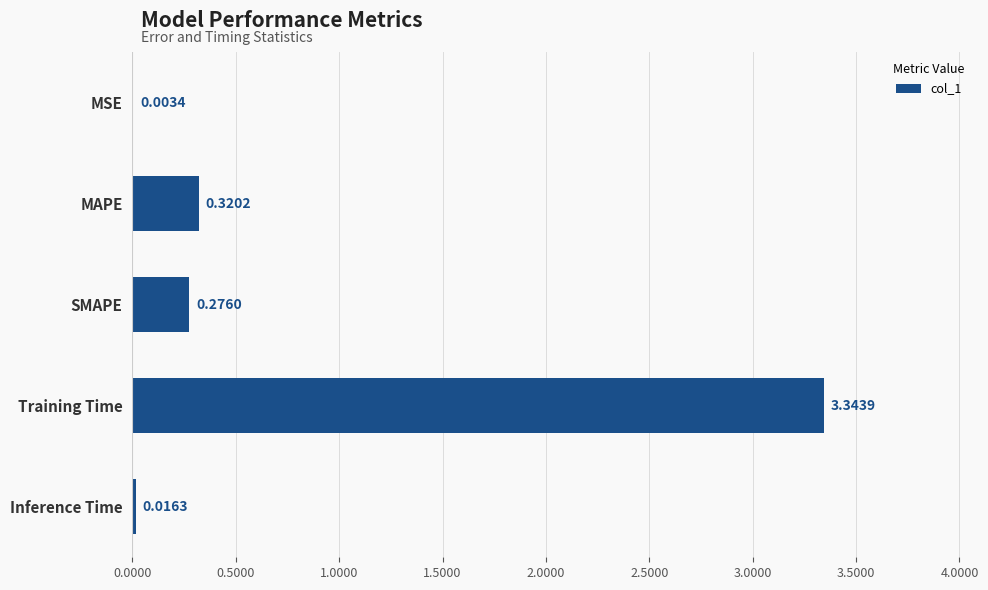

Where is the data nearest to the value 1?

MAPE